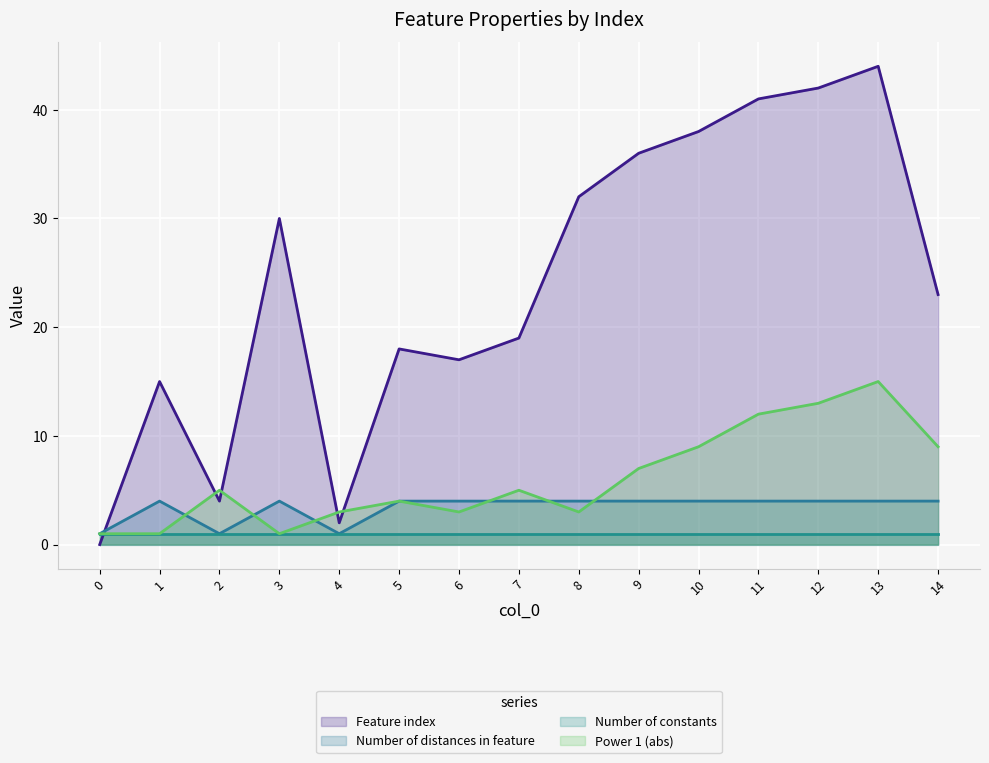

What is the difference between the maximum and minimum values in the Number of distances in feature series?

3